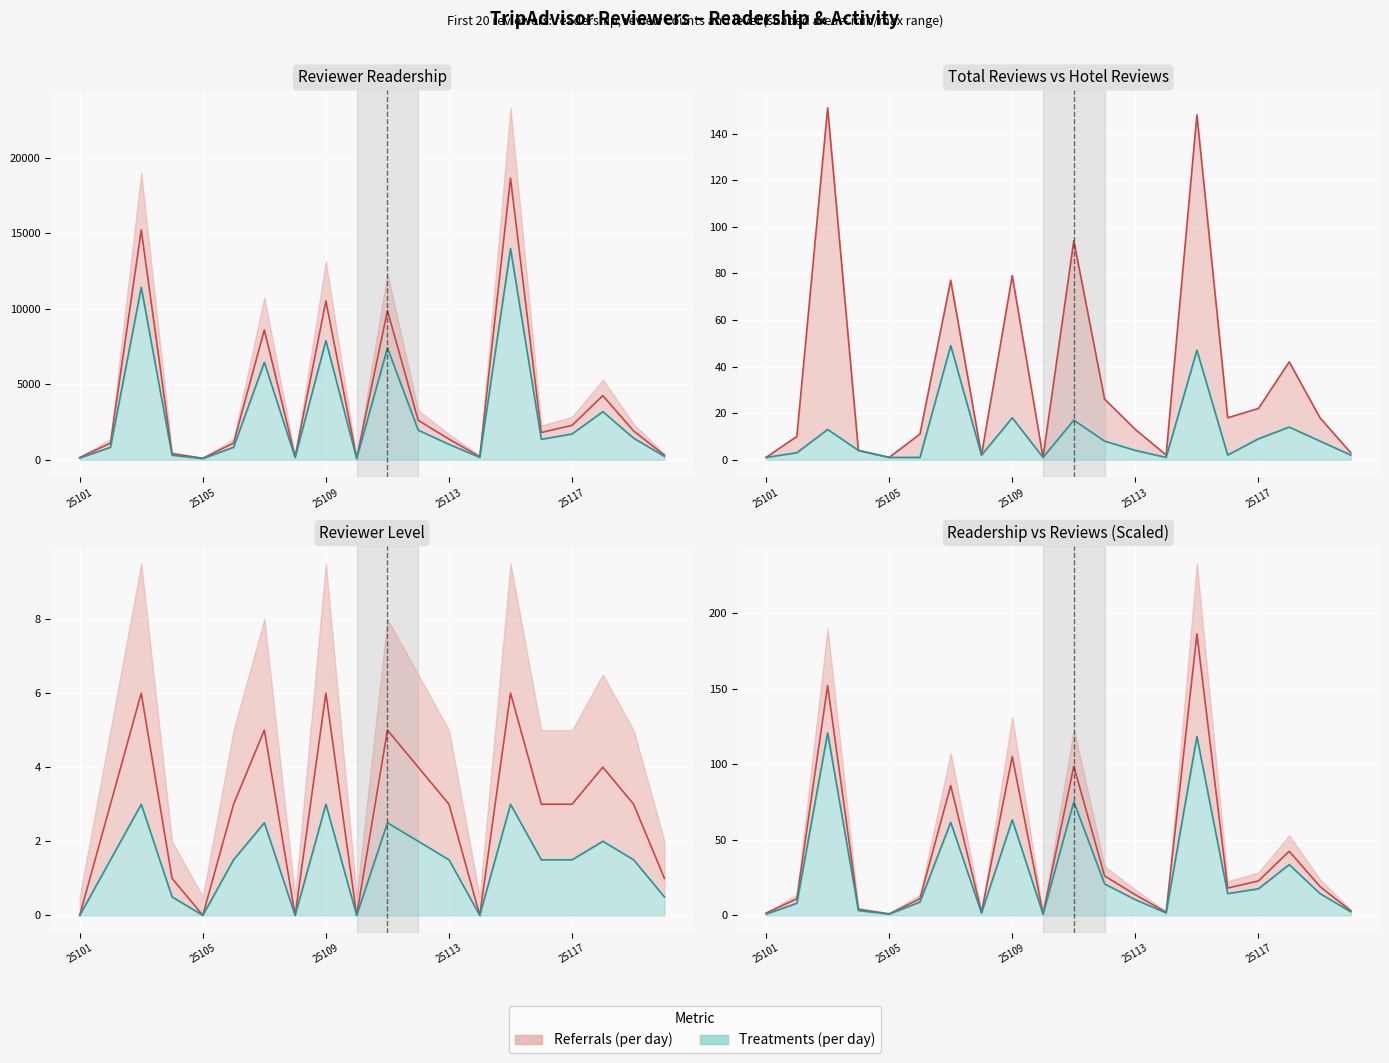

Which series has the largest range (max minus min)?

reviewer_readership